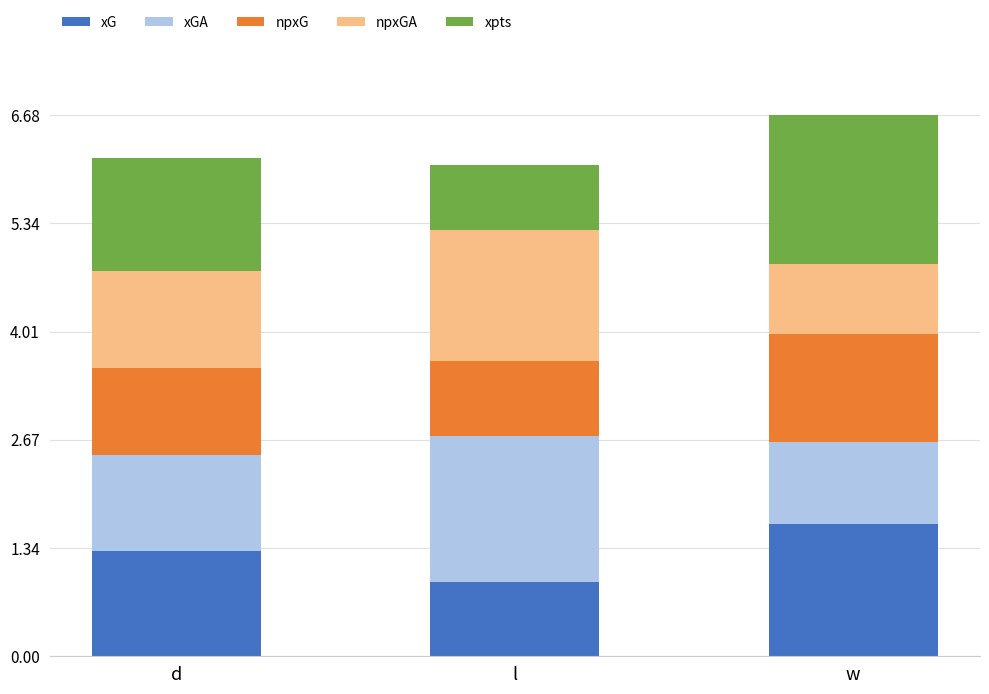

What is the sum of the xG values at l and w?

2.5